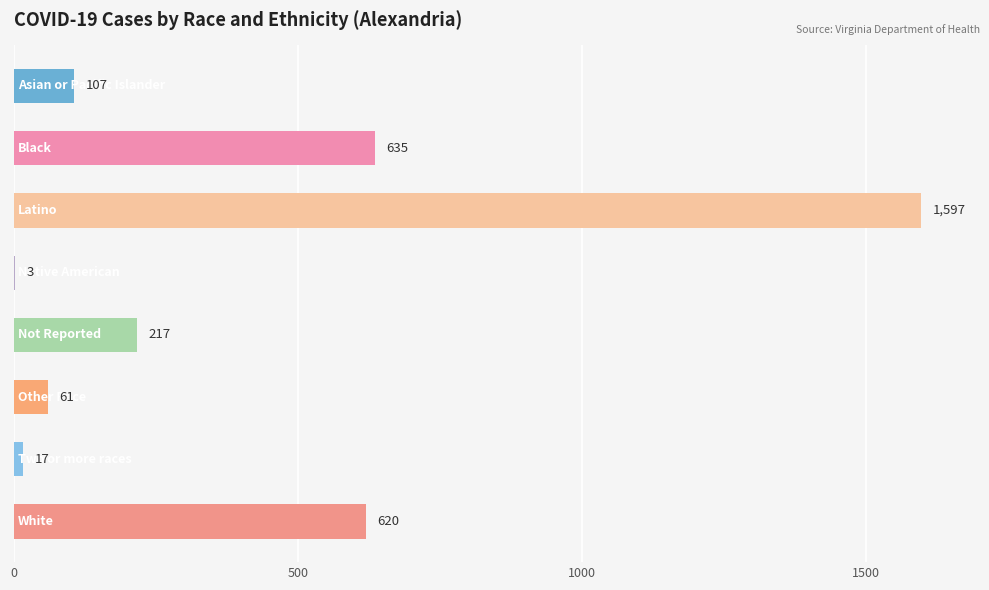

What is the sum of all values?

3257